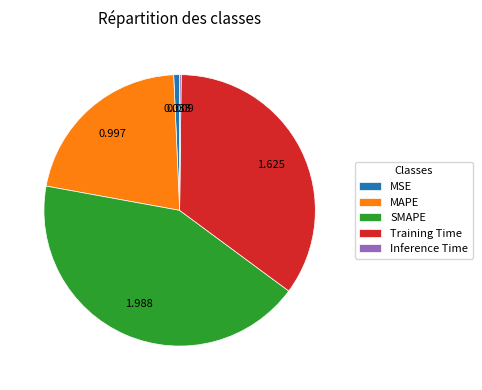

Combined, do MAPE and Training Time account for over 50%?

Yes